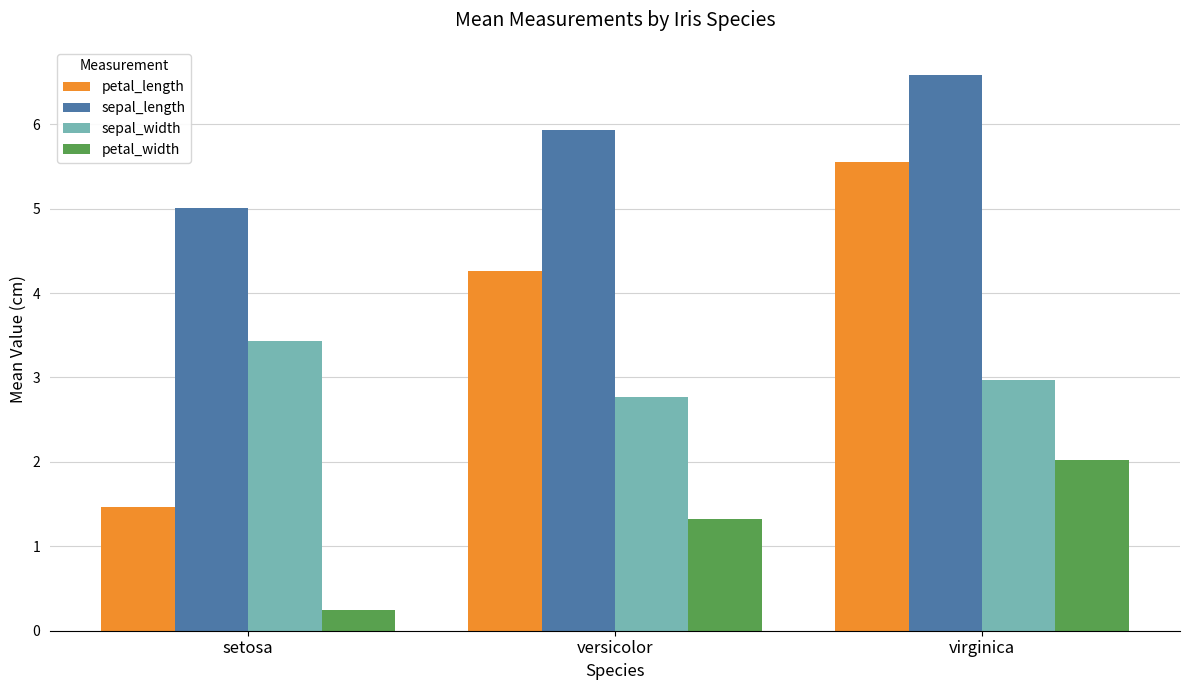

What is the total value across all series at setosa?

10.1